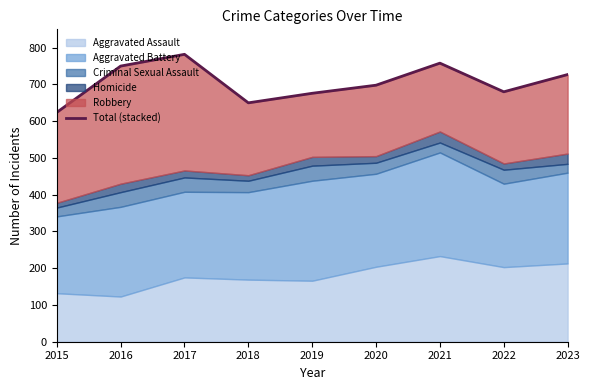

What is the maximum value shown in the chart?

782